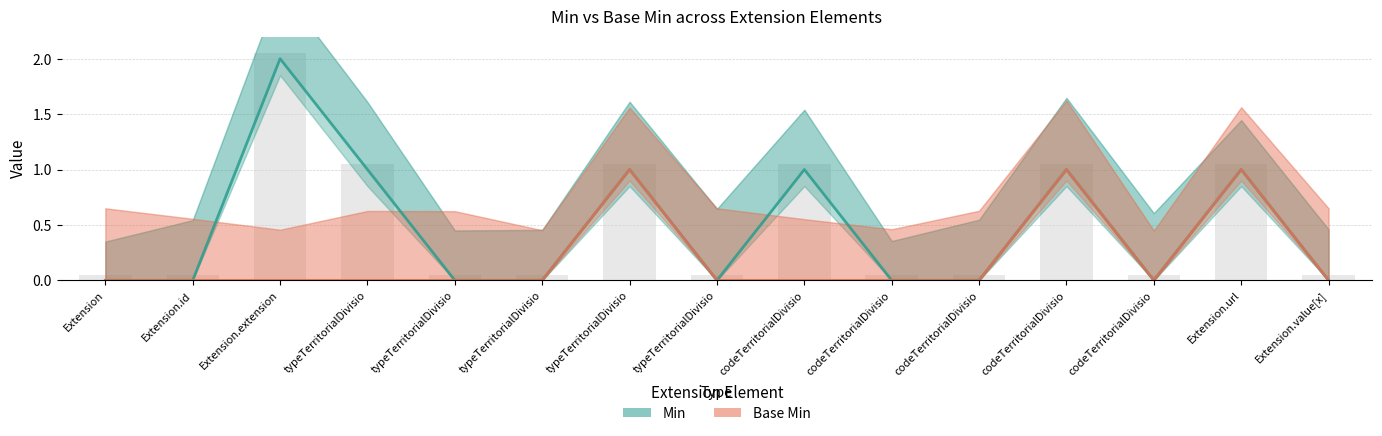

What is the sum of all Base Min values?

3